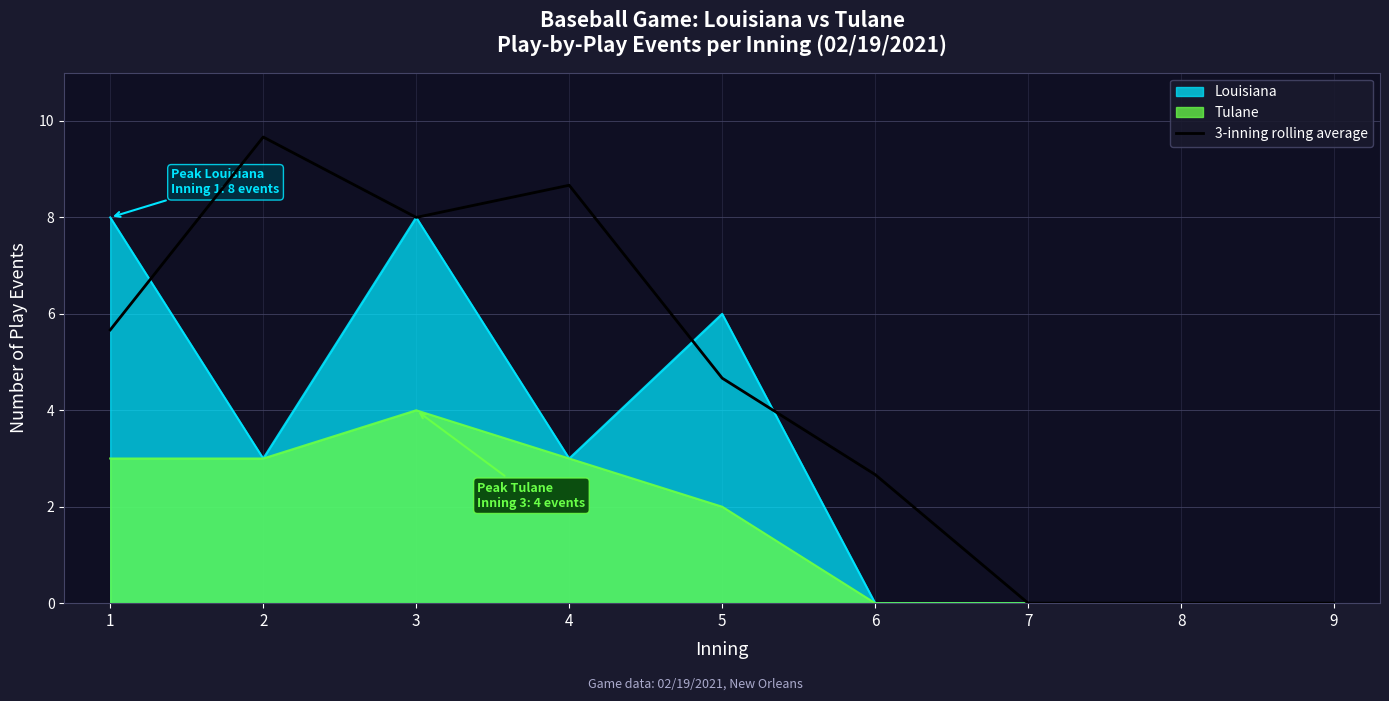

The value at 3 is 8.0. True or false?

True